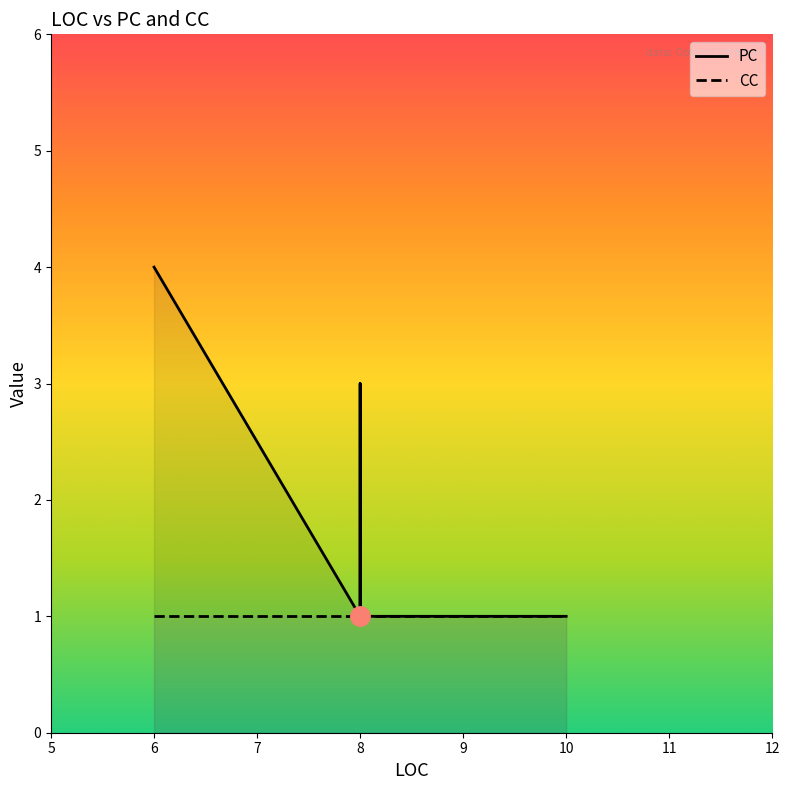

How many points are lower than both their immediate neighbors (excluding endpoints)?

1